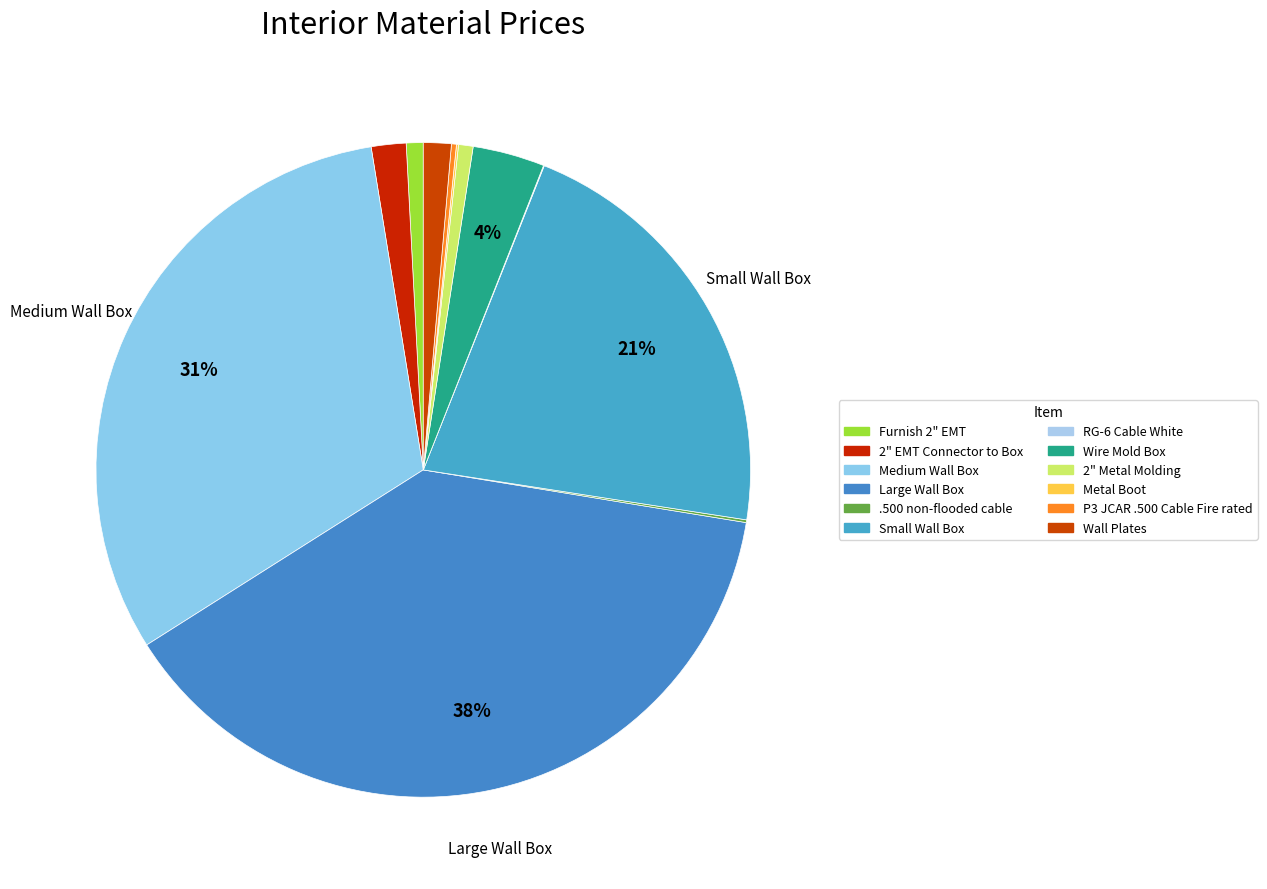

How many segments does this pie chart have?

12